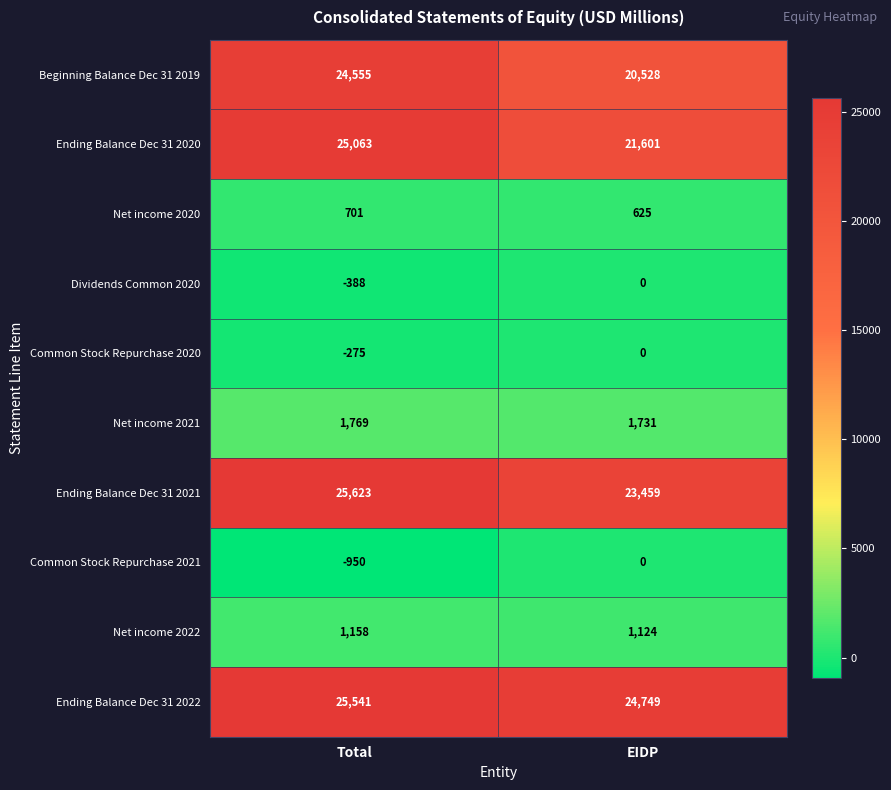

What is the sum of the Net income 2021 values at Total and EIDP?

3500